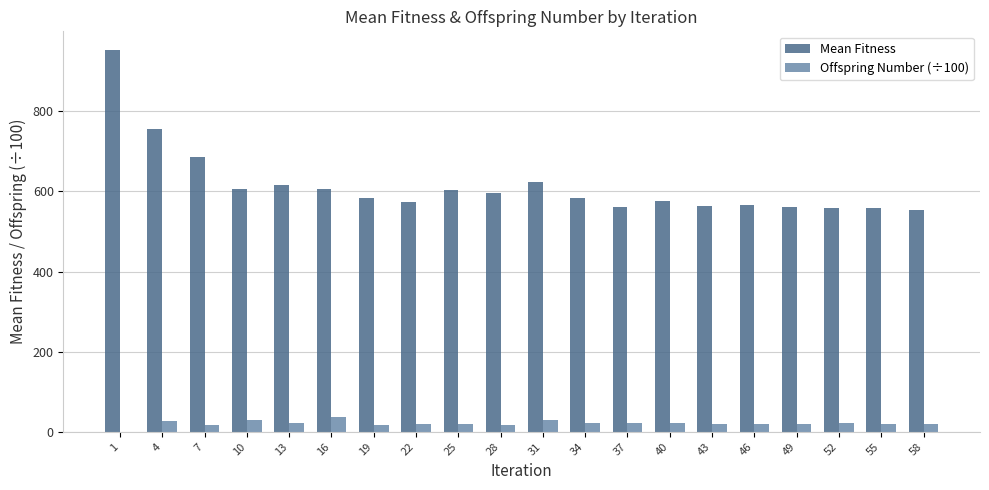

What is the maximum value shown in the chart?

952.0